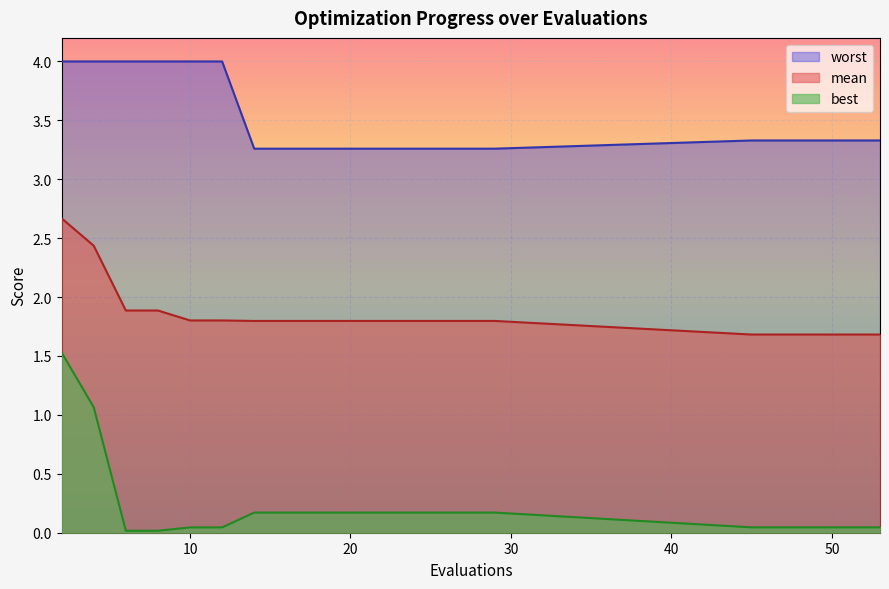

True or false: worst has more than 0 points higher than both neighbors.

False